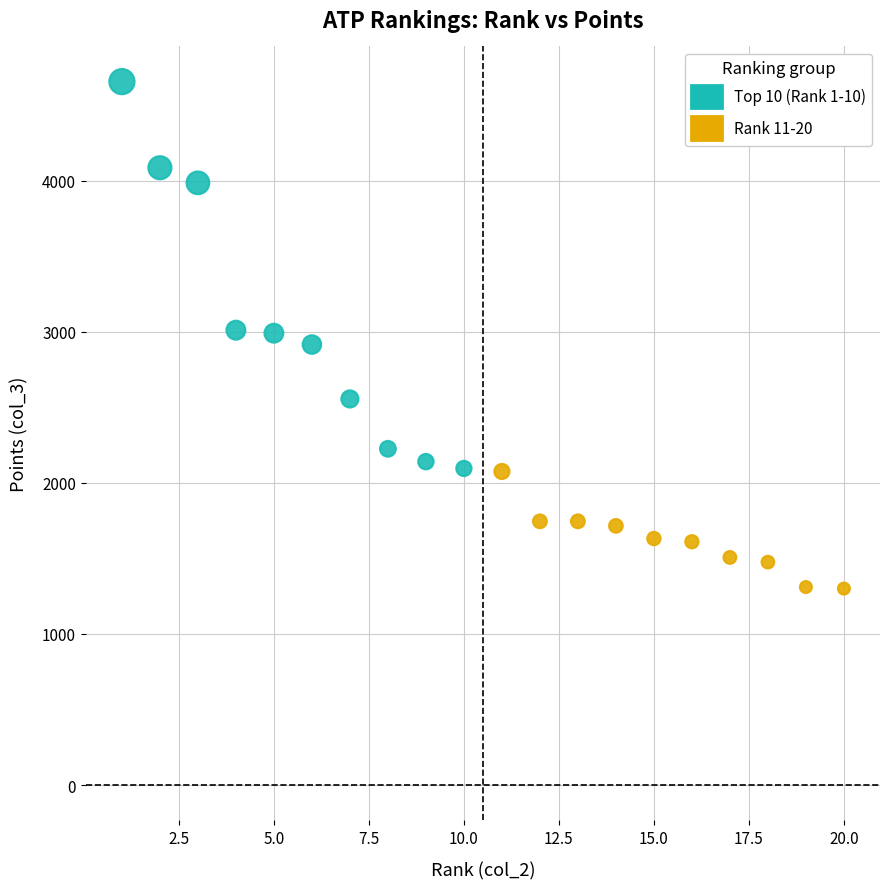

Which series reaches the maximum Y coordinate?

Top 10 (Rank 1-10)